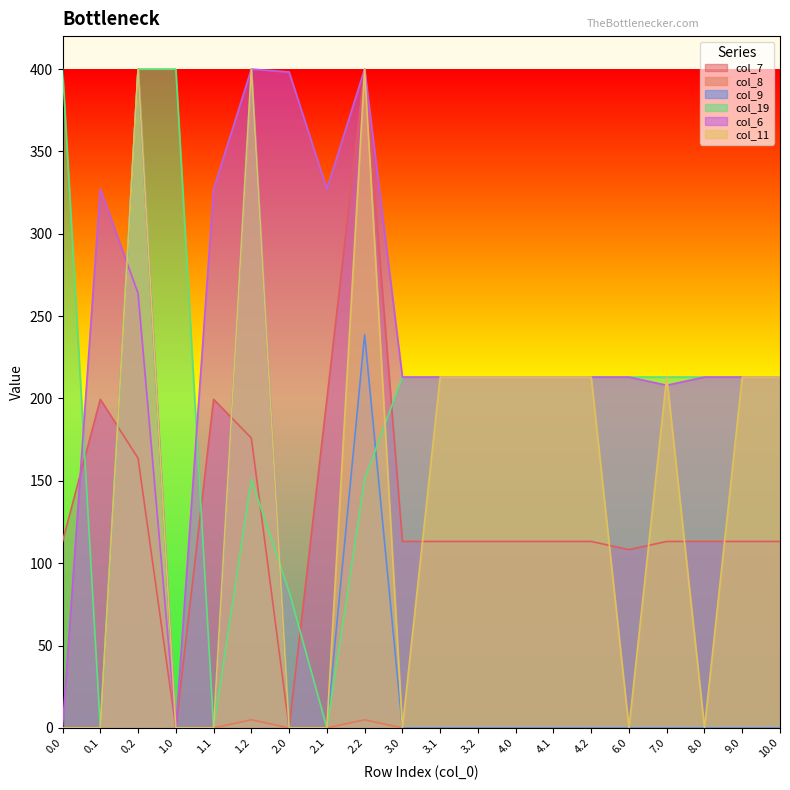

The col_6 series shows 346.4 at 3.0. True or false?

False